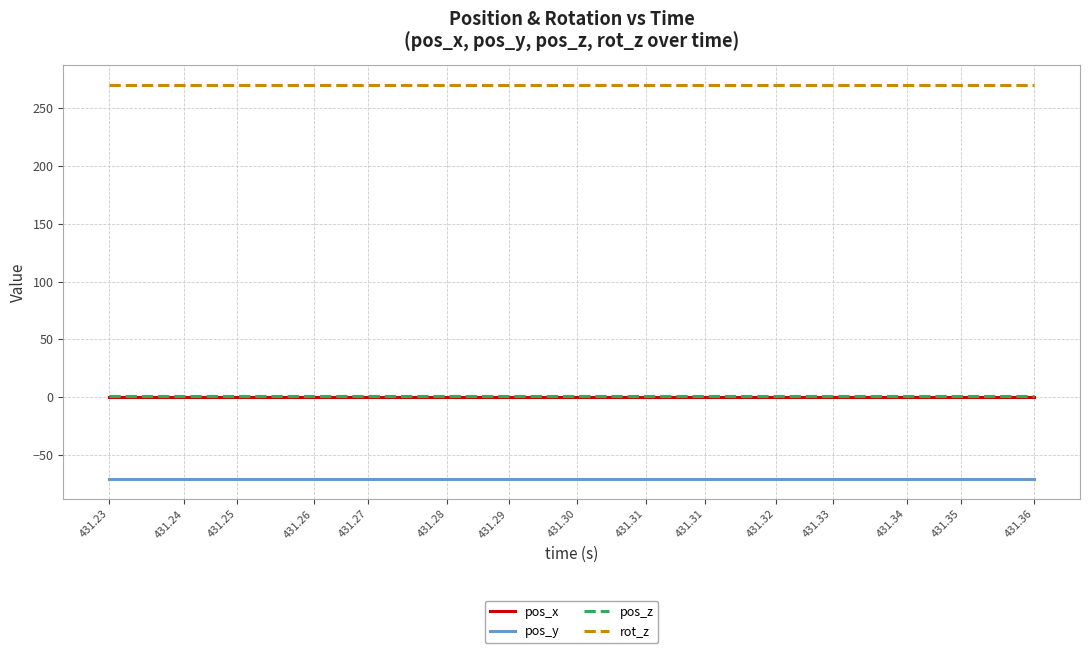

Is it true that pos_x equals 0.4 at 431.31?

True